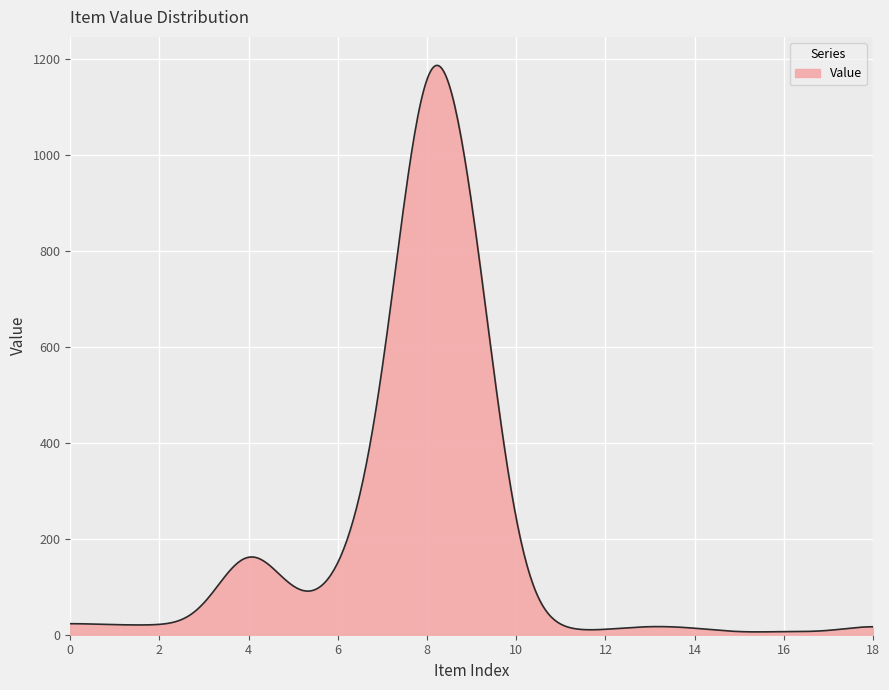

What is the maximum value shown in the chart?

1186.2